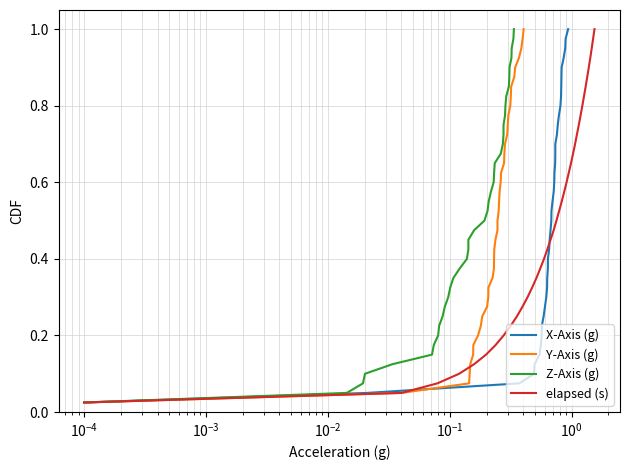

What is the highest value of the Z-Axis (g) series?

1.0